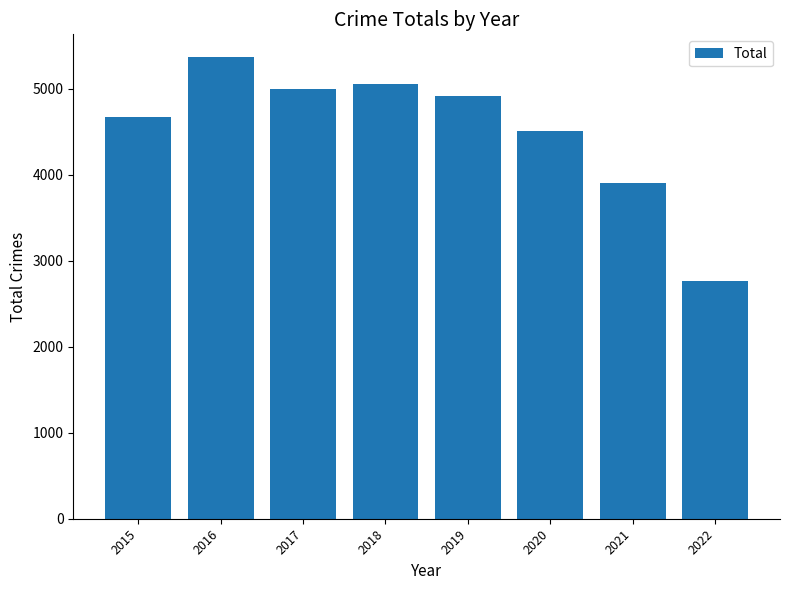

Reading left to right, what are all the values shown in this chart?

4672	5364	5000	5053	4910	4504	3899	2768